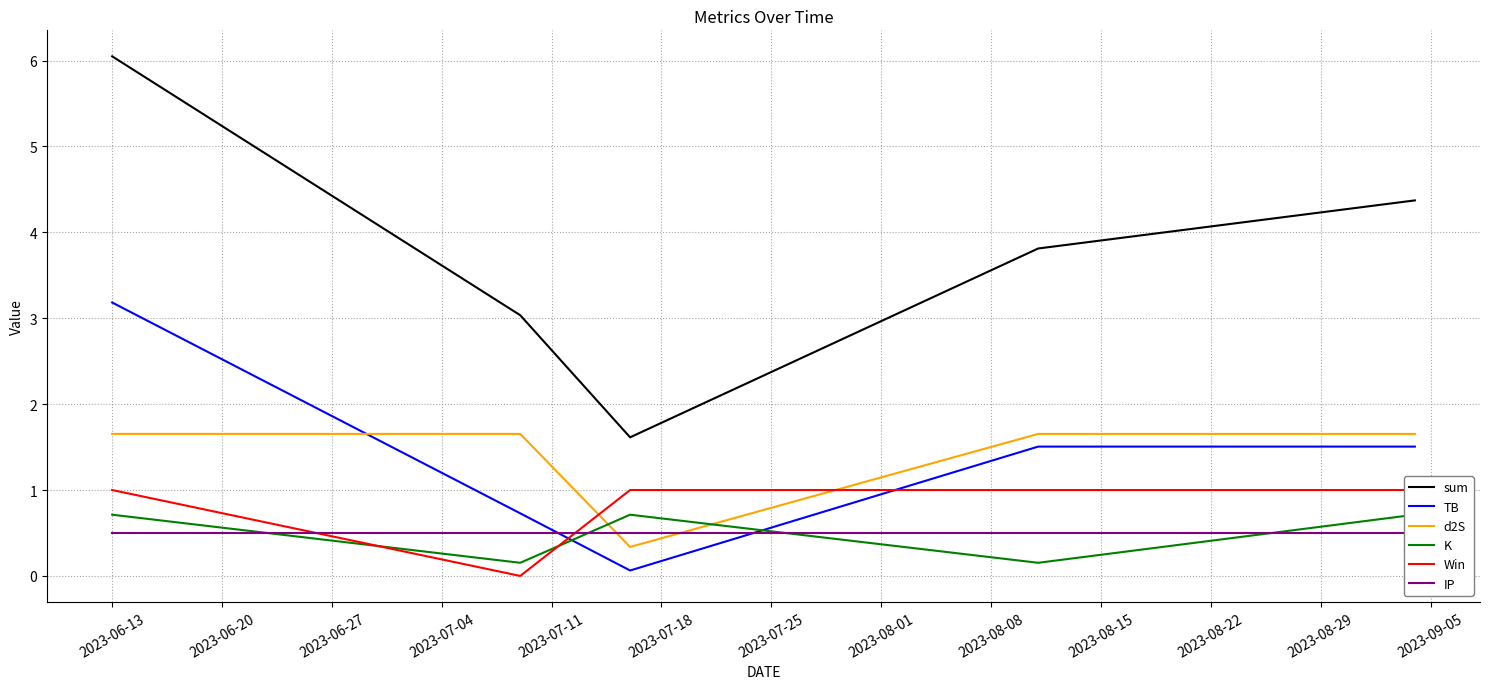

True or false: TB and sum intersect in this chart.

False